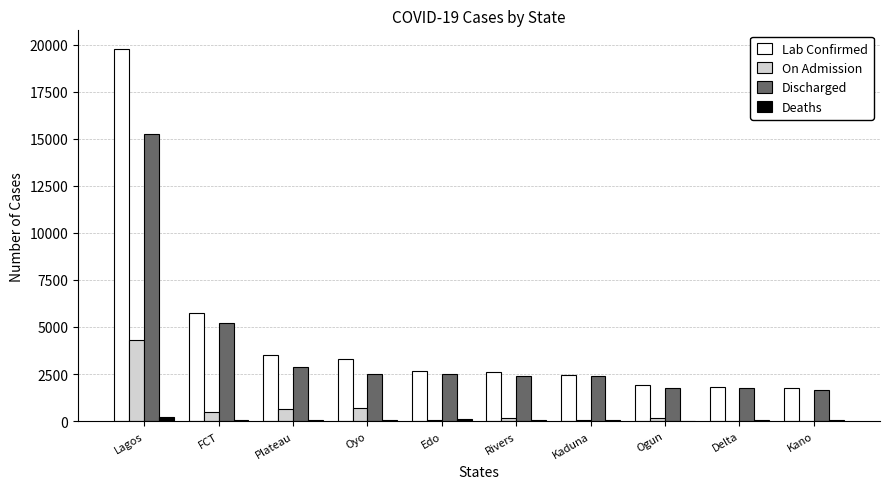

At which category is the sum across all series the highest?

Lagos